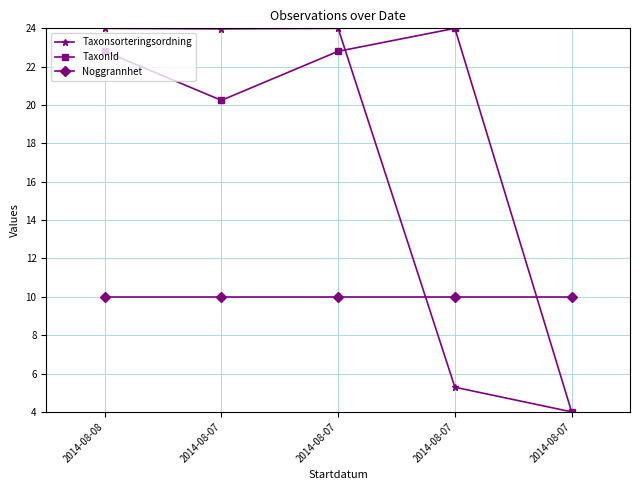

How many lines are shown in the chart?

3